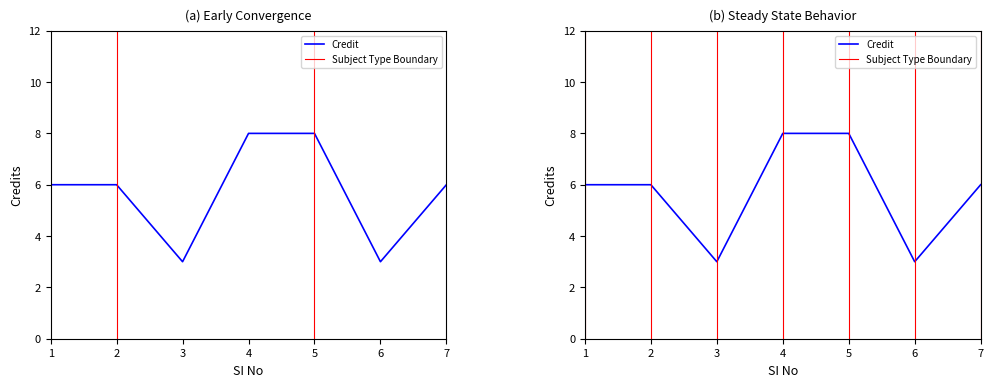

What is the minimum value shown in the chart?

3